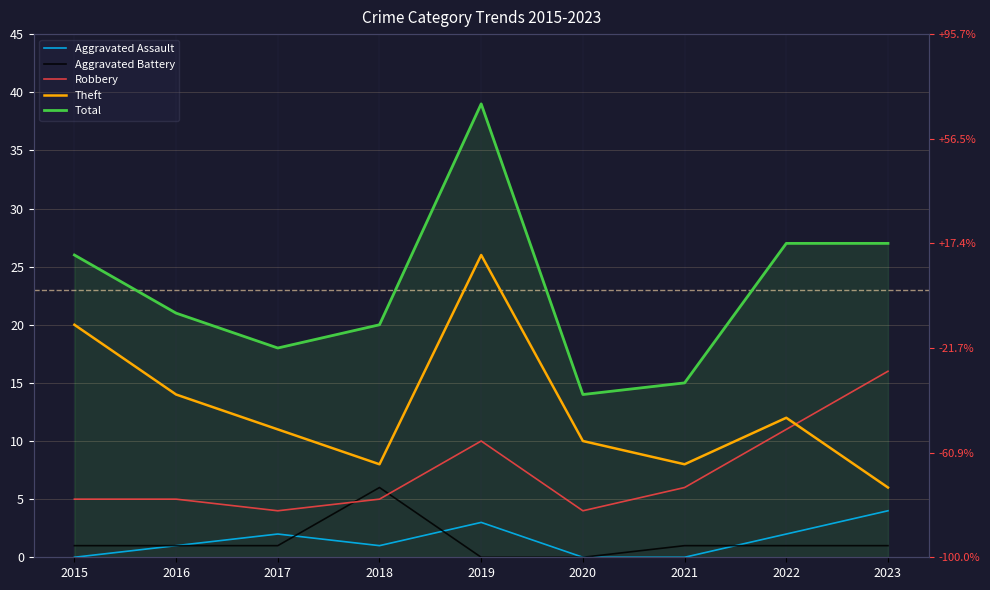

True or false: Total has more than 1 interior local peaks.

False